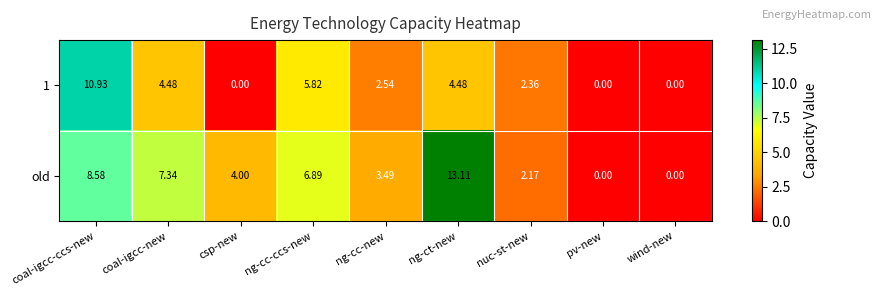

At which category does the chart reach its peak across all series?

ng-ct-new